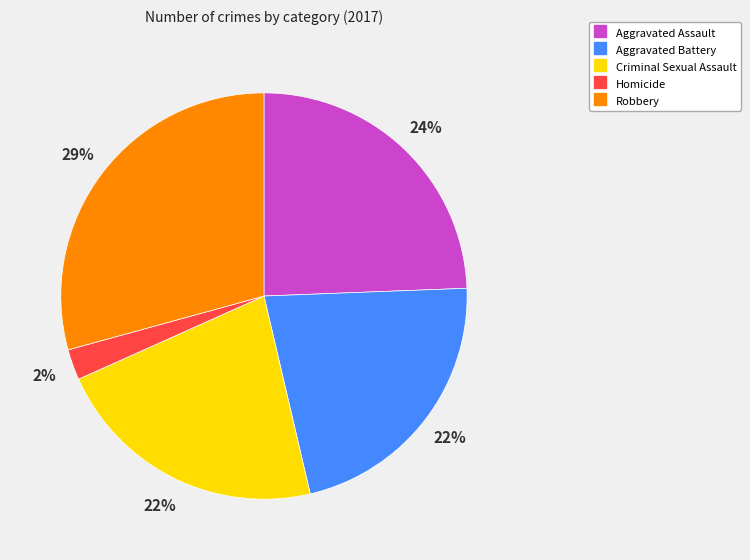

Is there a majority slice in this chart?

No